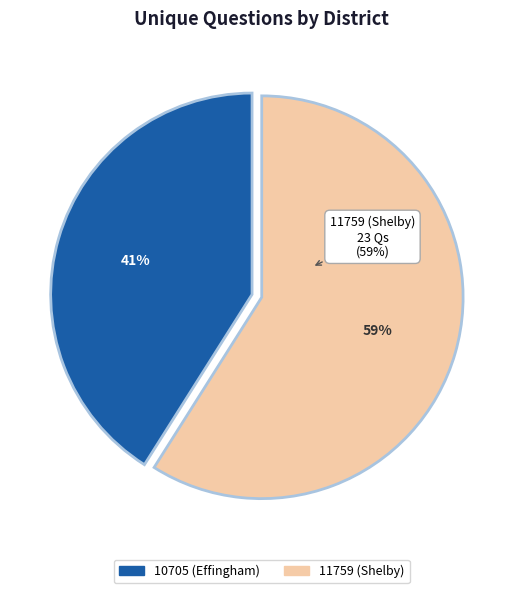

The 10705 (Effingham) slice represents 56% of the pie. True or false?

False